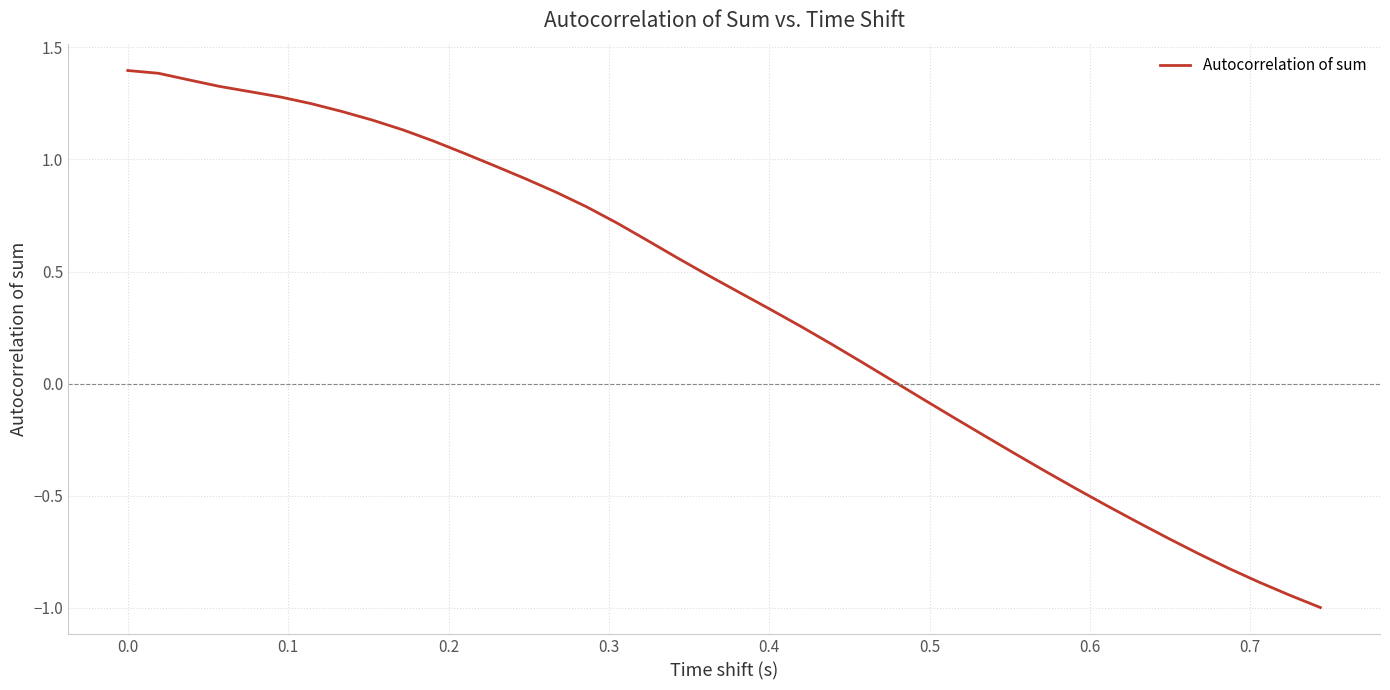

What is the difference between the maximum and minimum values?

2.4